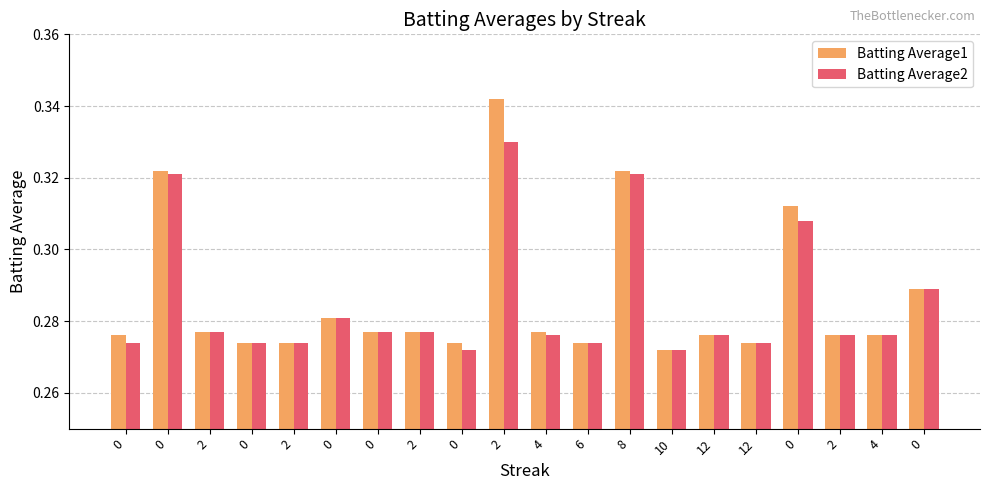

Does the chart contain stacked bars?

No